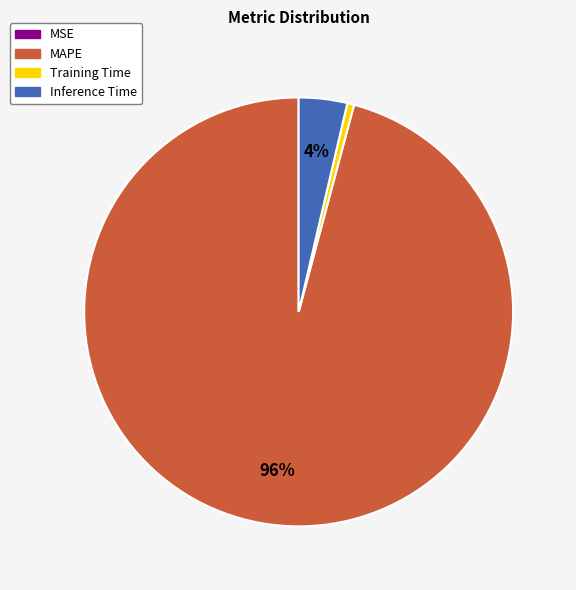

Is it true that Training Time is 1% of the pie?

True